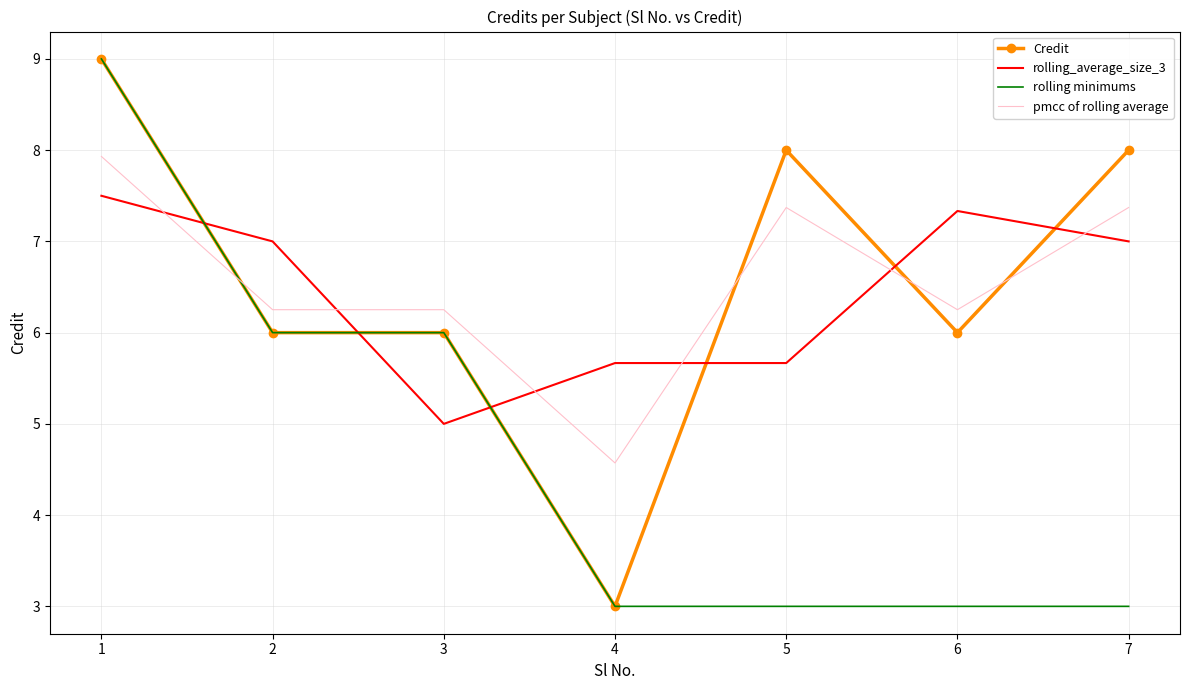

True or false: rolling_average_size_3 and Credit intersect in this chart.

True